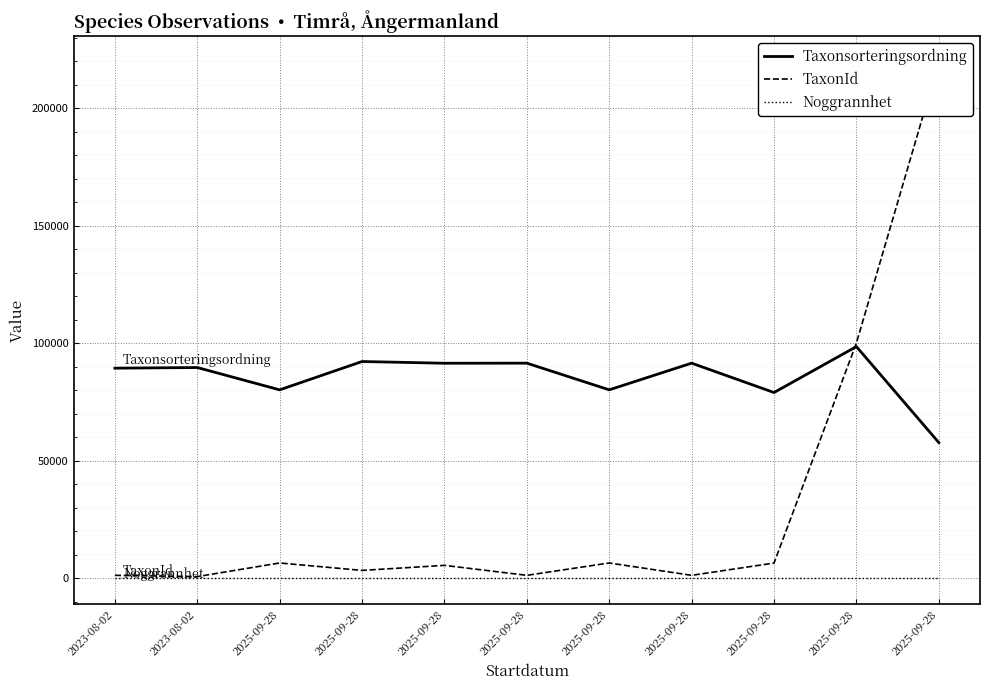

List the labels in order of Taxonsorteringsordning value, largest first.

2025-09-28, 2025-09-28, 2025-09-28, 2025-09-28, 2025-09-28, 2023-08-02, 2023-08-02, 2025-09-28, 2025-09-28, 2025-09-28, 2025-09-28